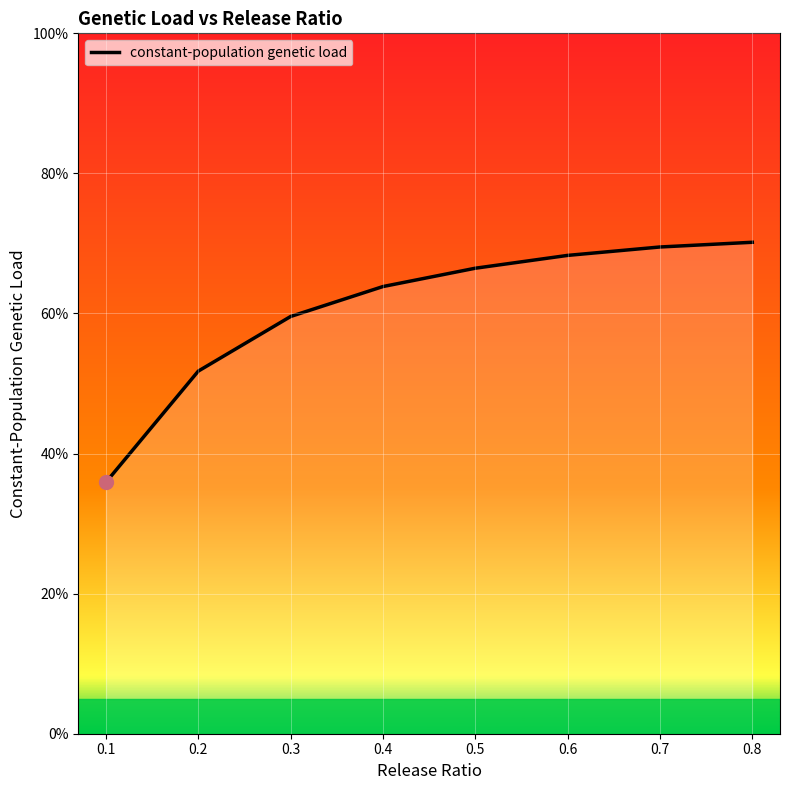

Count the number of categories in the chart.

8